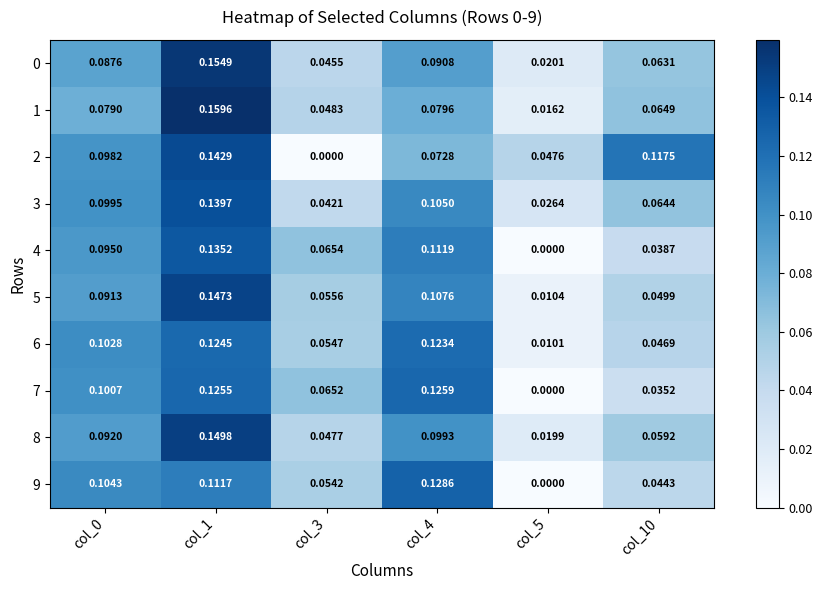

Is the value of 8 at col_1 greater than the value of 4 at col_1?

Yes